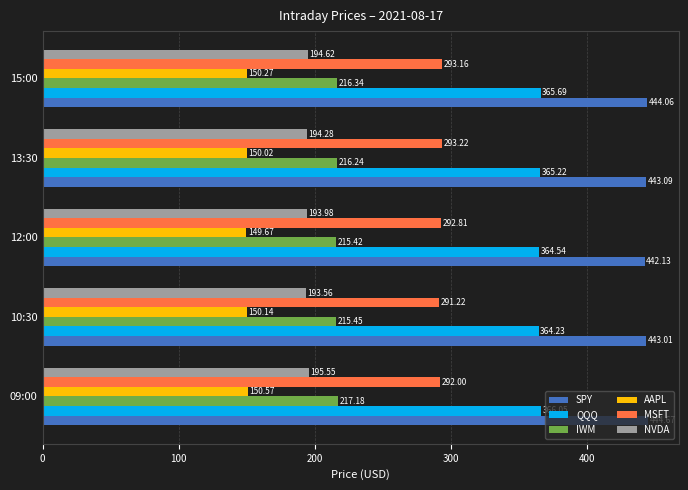

Which series has the widest spread of values?

SPY